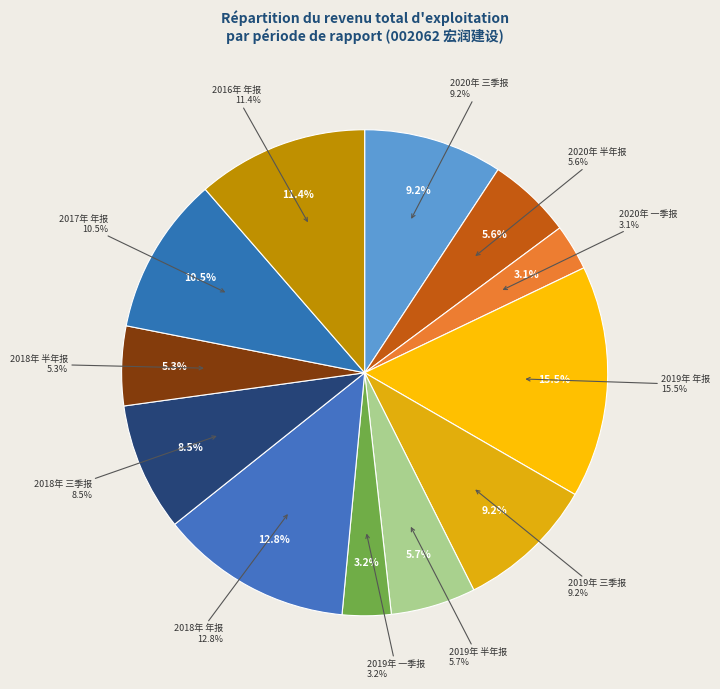

Is there a majority slice in this chart?

No